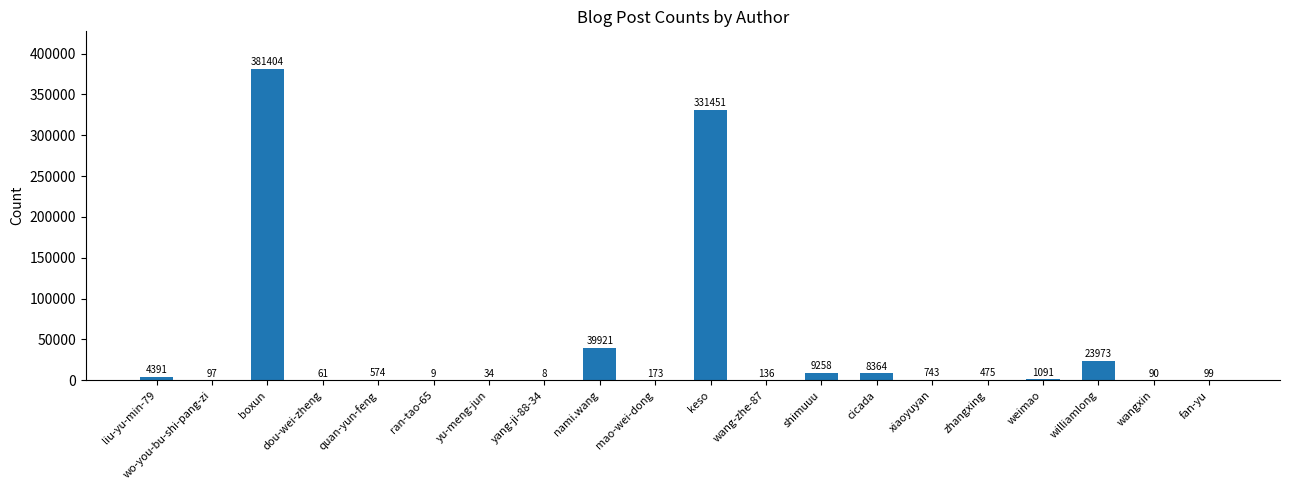

How many distinct data groups are displayed?

1